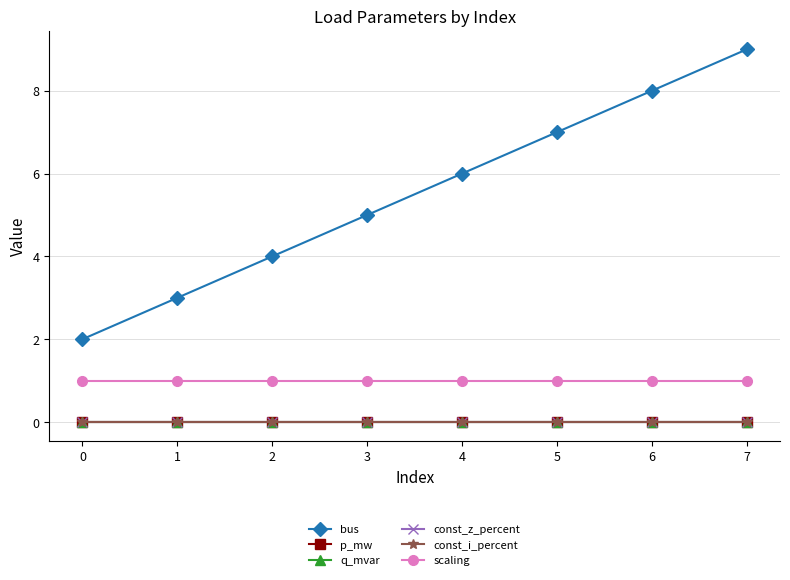

Reading right to left, list all the values displayed in this chart.

bus: 7=9.0	6=8.0	5=7.0	4=6.0	3=5.0	2=4.0	1=3.0	0=2.0
p_mw: 7=0.0	6=0.0	5=0.0	4=0.0	3=0.0	2=0.0	1=0.0	0=0.0
q_mvar: 7=0.0	6=0.0	5=0.0	4=0.0	3=0.0	2=0.0	1=0.0	0=0.0
const_z_percent: 7=0.0	6=0.0	5=0.0	4=0.0	3=0.0	2=0.0	1=0.0	0=0.0
const_i_percent: 7=0.0	6=0.0	5=0.0	4=0.0	3=0.0	2=0.0	1=0.0	0=0.0
scaling: 7=1.0	6=1.0	5=1.0	4=1.0	3=1.0	2=1.0	1=1.0	0=1.0